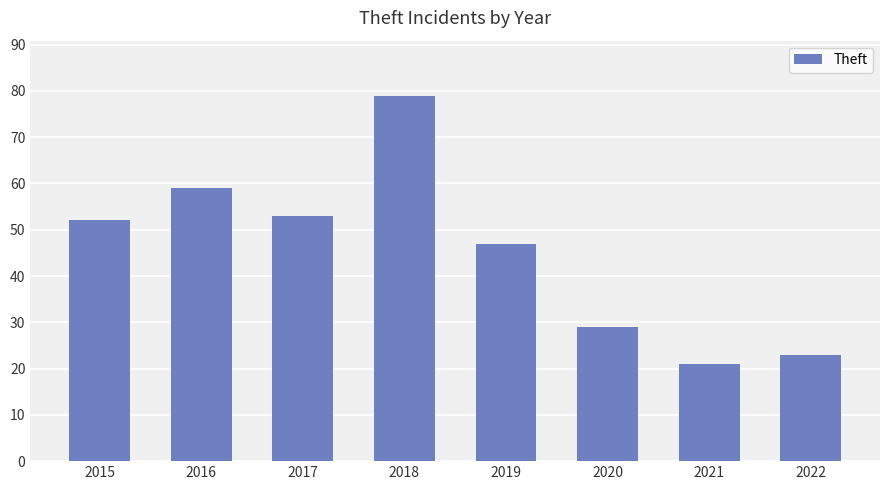

What is the value of the 5th bar from the left?

47